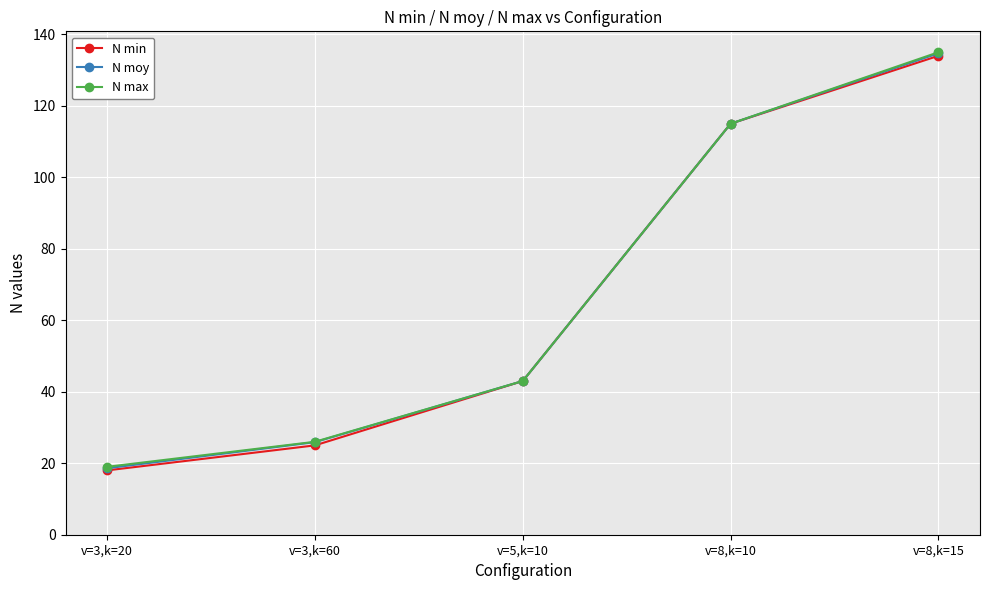

Reading left to right, list all the values displayed in this chart.

N min: 18.0	25.0	43.0	115.0	134.0
N moy: 18.6	25.9	43.0	115.0	134.7
N max: 19.0	26.0	43.0	115.0	135.0